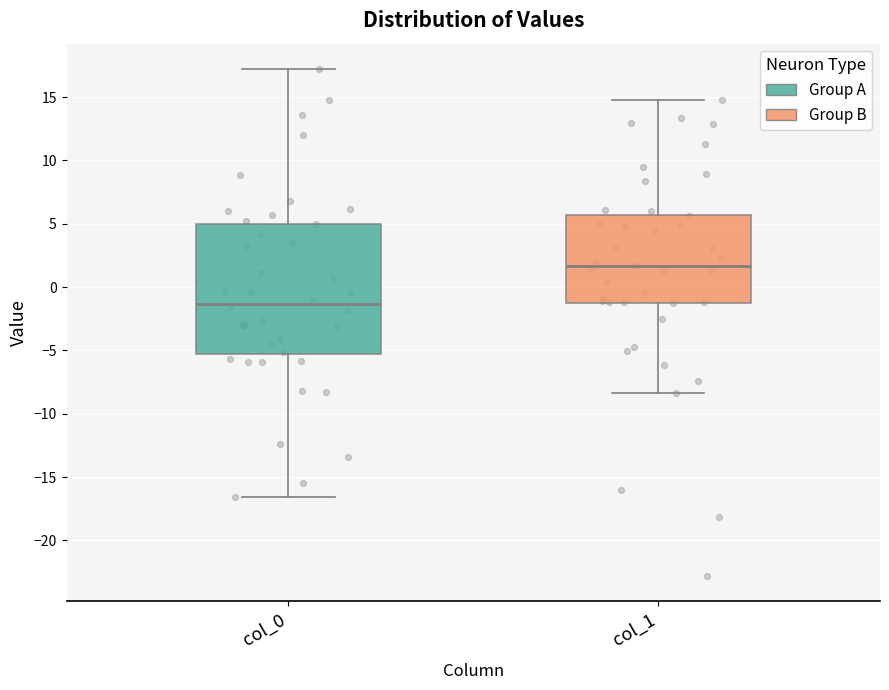

Which box is the tallest, from its lower edge to its upper edge?

col_0